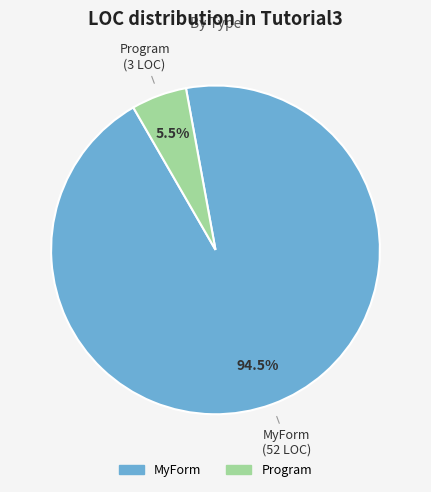

Which has a higher value, MyForm or Program?

MyForm